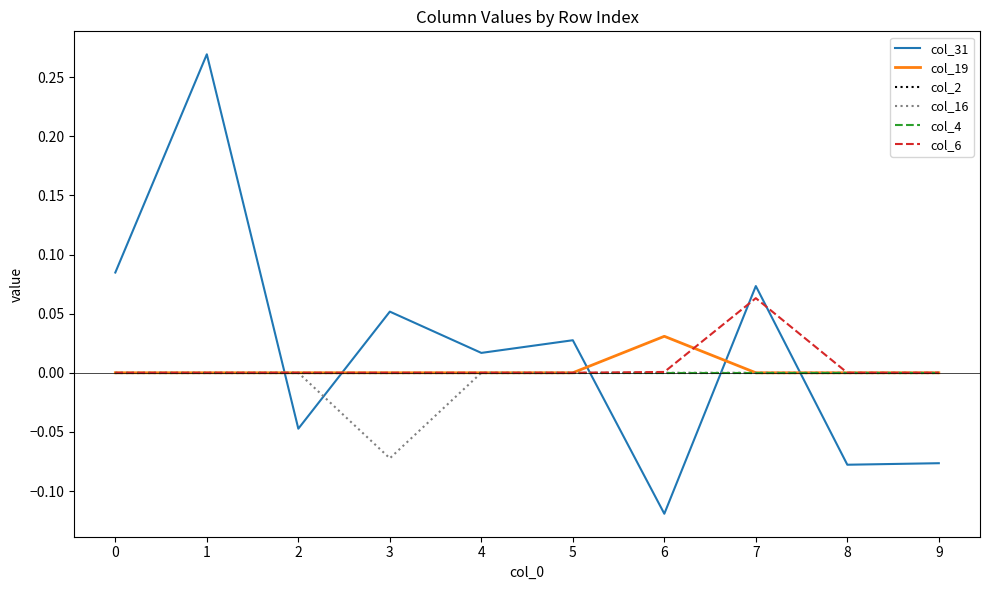

Does the chart display data point markers on the line(s)?

No